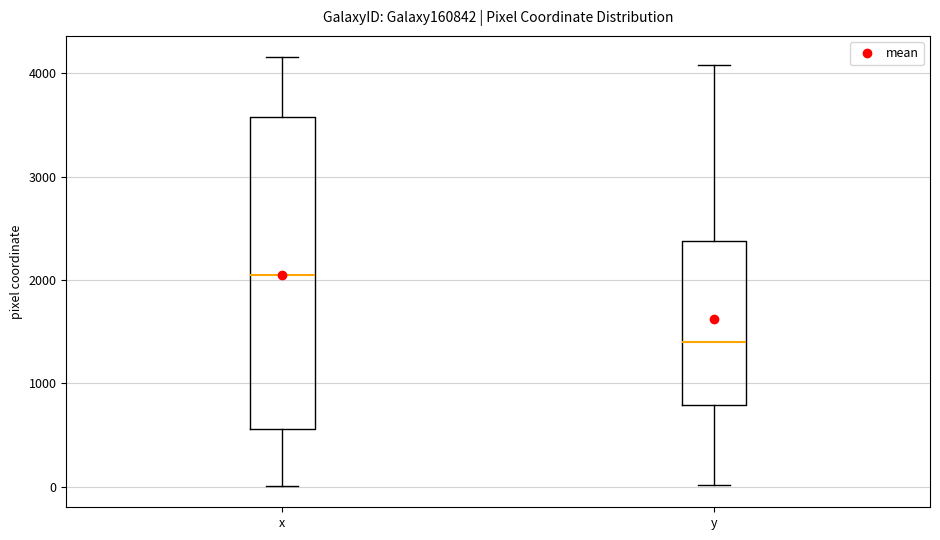

Which box's median line is the highest?

x